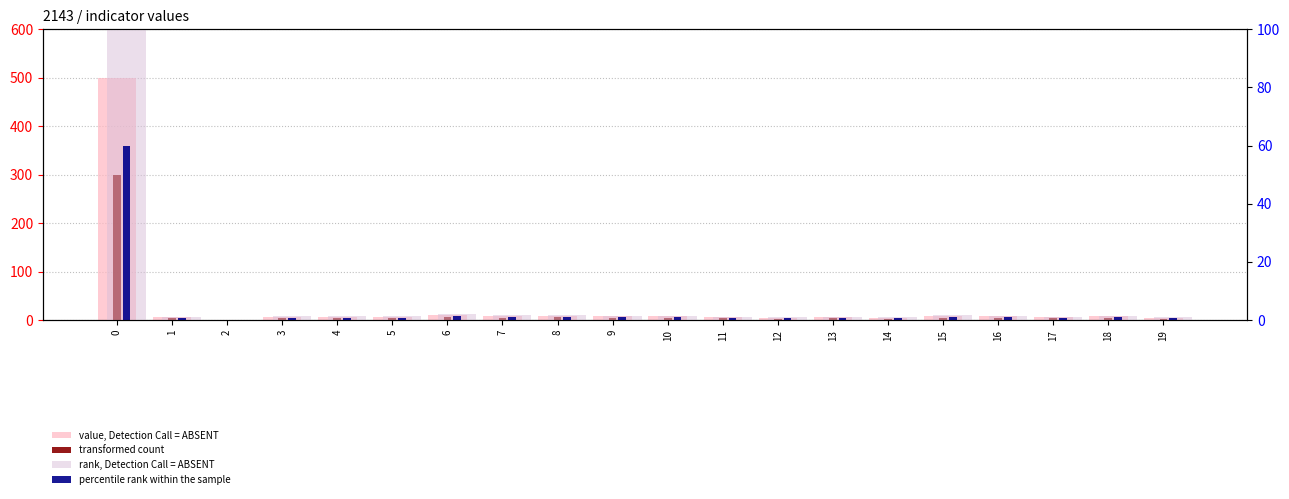

What is the greatest value displayed?

500.0